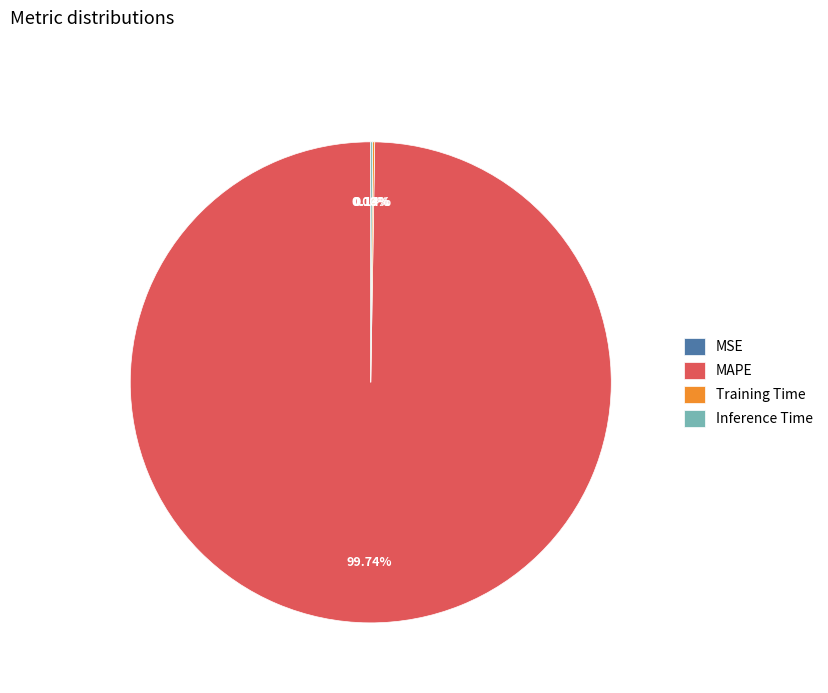

To the nearest percent, what is the average slice percentage?

25%